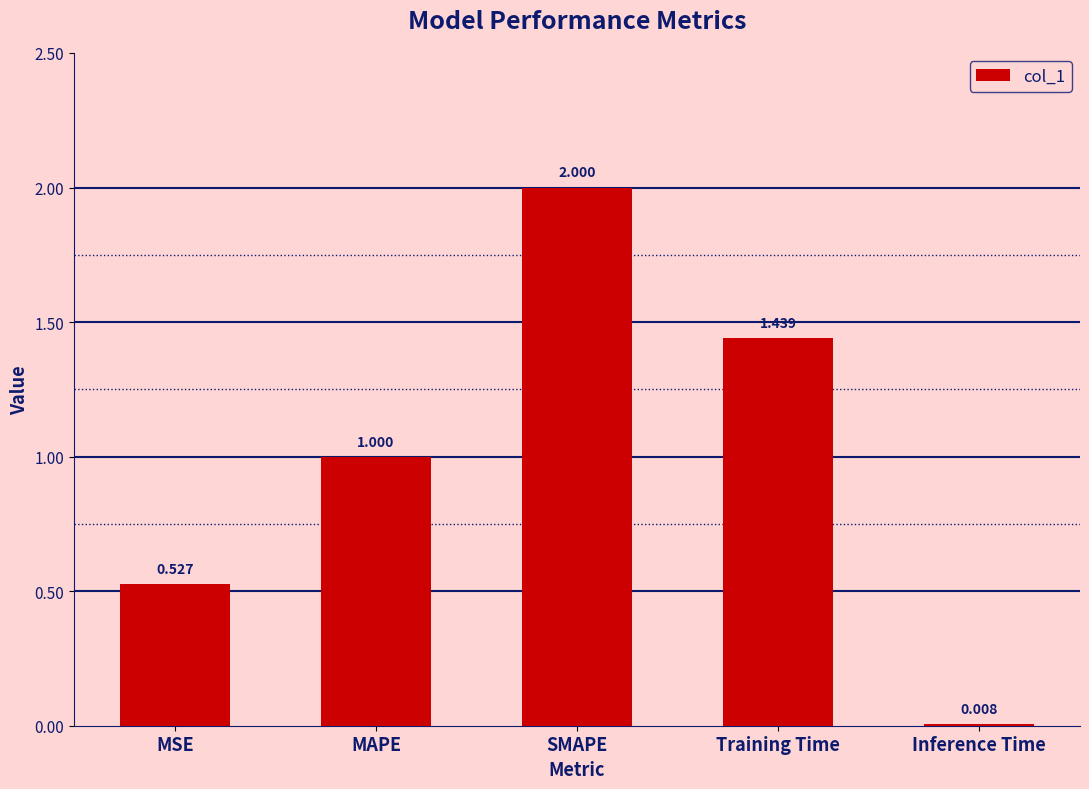

Which has a higher value, MAPE or Training Time?

Training Time